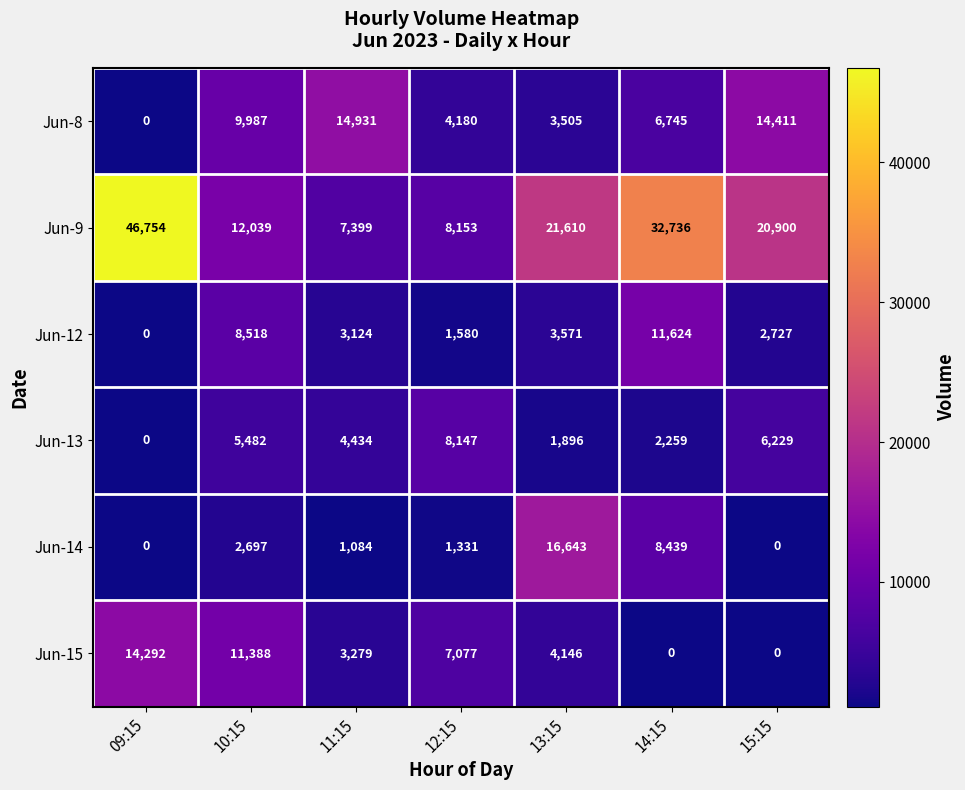

At which label does Jun-9 reach its peak?

09:15